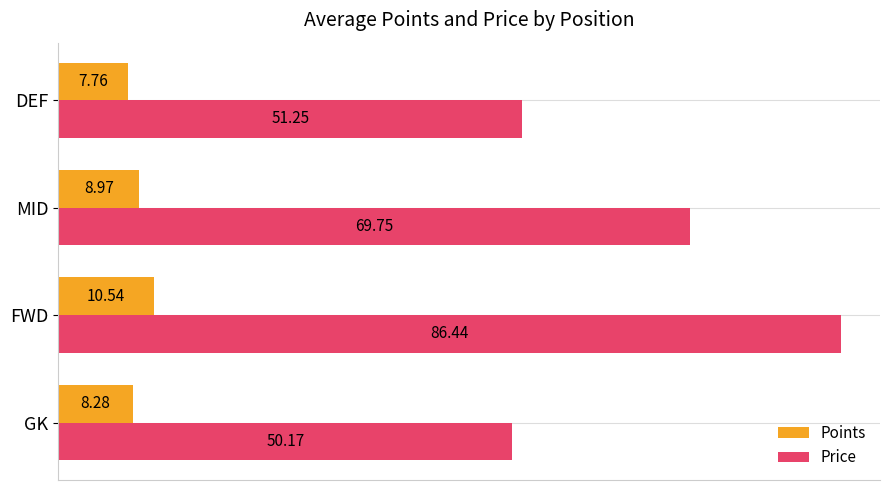

Which series changed the most between FWD and MID?

Price